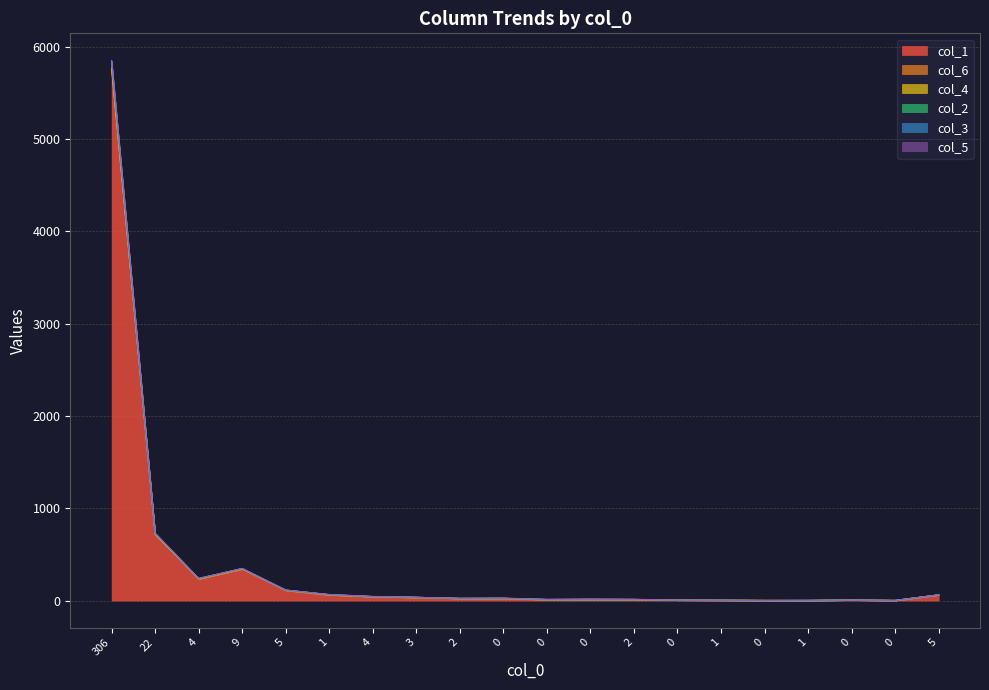

True or false: col_5 has a value of 18 at 306.

False